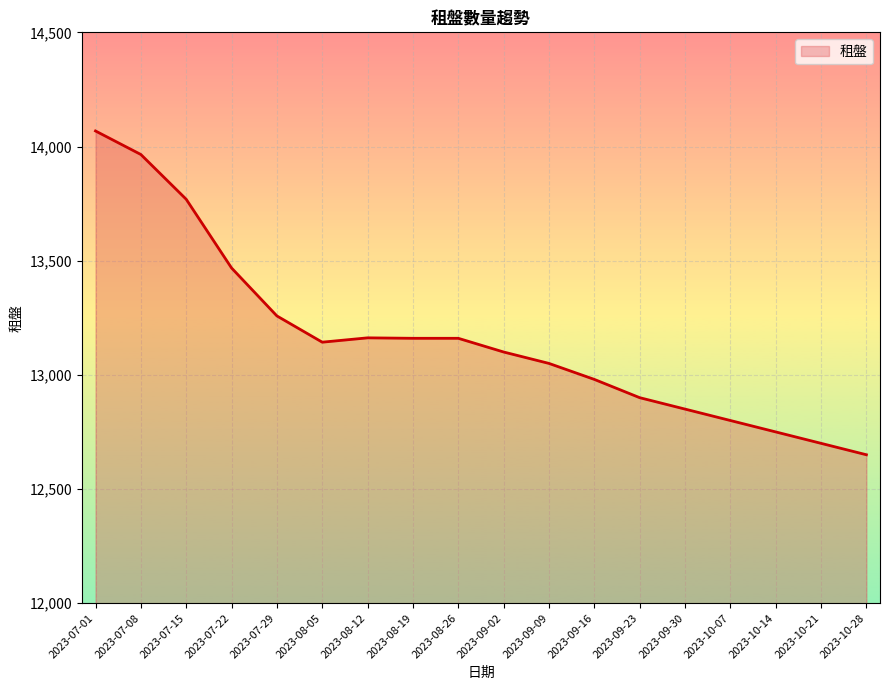

Read the value at 2023-08-05, to the nearest 10.

13140